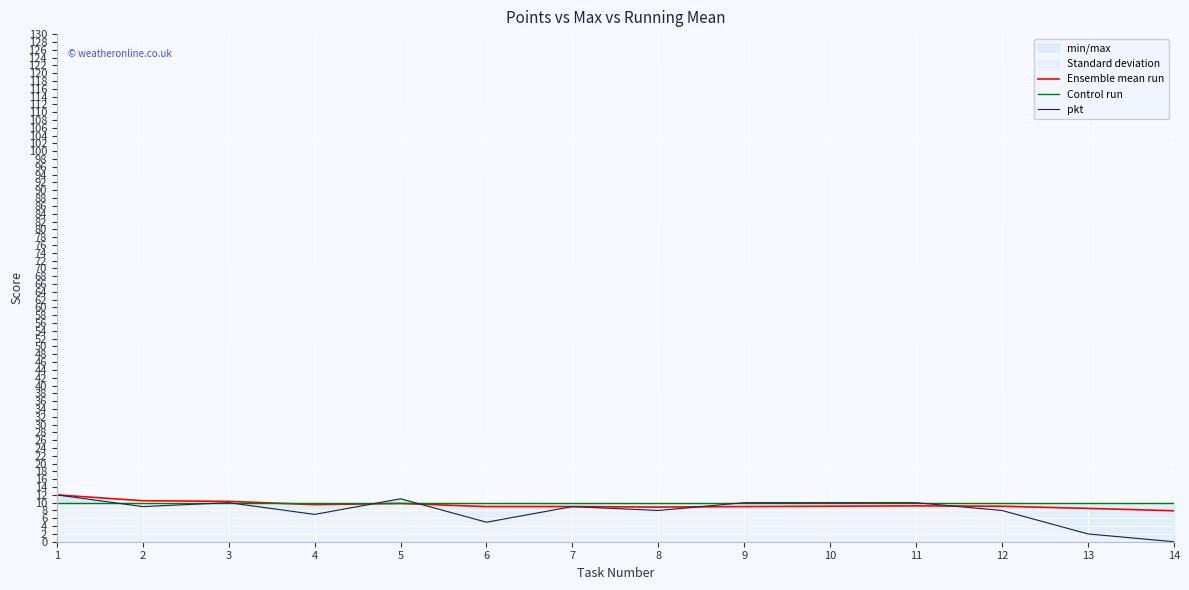

Reading left to right, transcribe all the data shown in this chart.

Ensemble mean run: 12.0	10.5	10.3	9.5	9.8	9.0	9.0	8.9	9.0	9.1	9.2	9.1	8.5	7.9
Control run: 10.0	10.0	10.0	10.0	10.0	10.0	10.0	10.0	10.0	10.0	10.0	10.0	10.0	10.0
pkt: 12.0	9.0	10.0	7.0	11.0	5.0	9.0	8.0	10.0	10.0	10.0	8.0	2.0	0.0